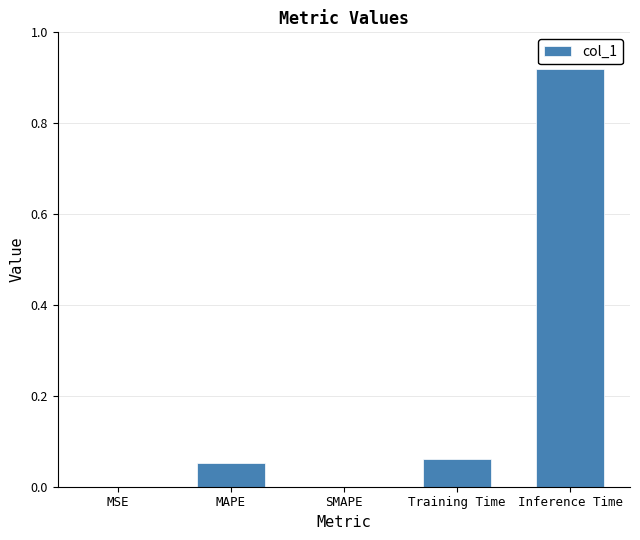

Is it true that the value at SMAPE is 0.0?

True